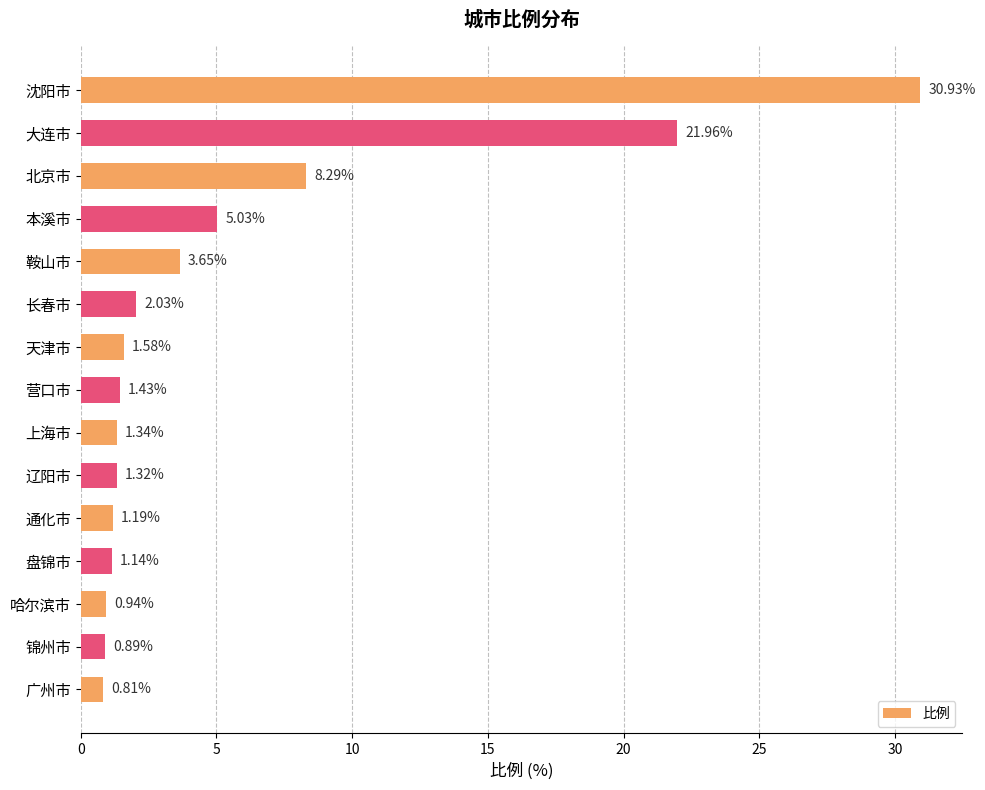

Between 北京市 and 广州市, which is larger?

北京市